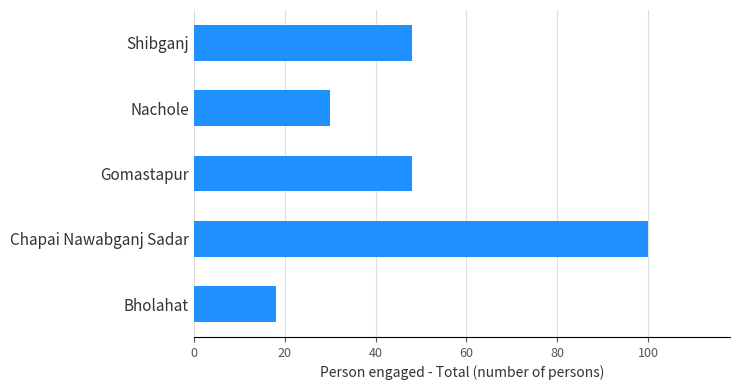

Does the chart contain stacked bars?

No